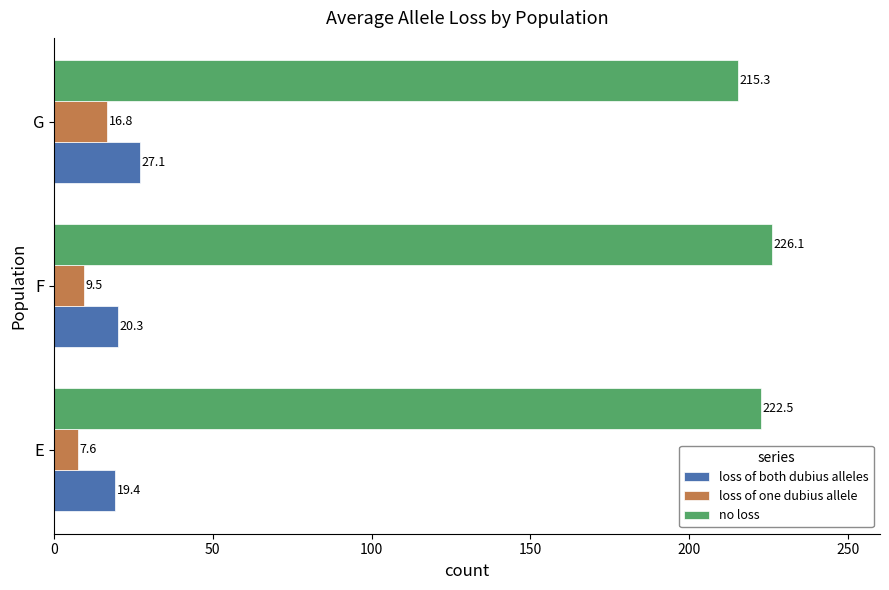

At which label is loss of both dubius alleles closest to 23?

F